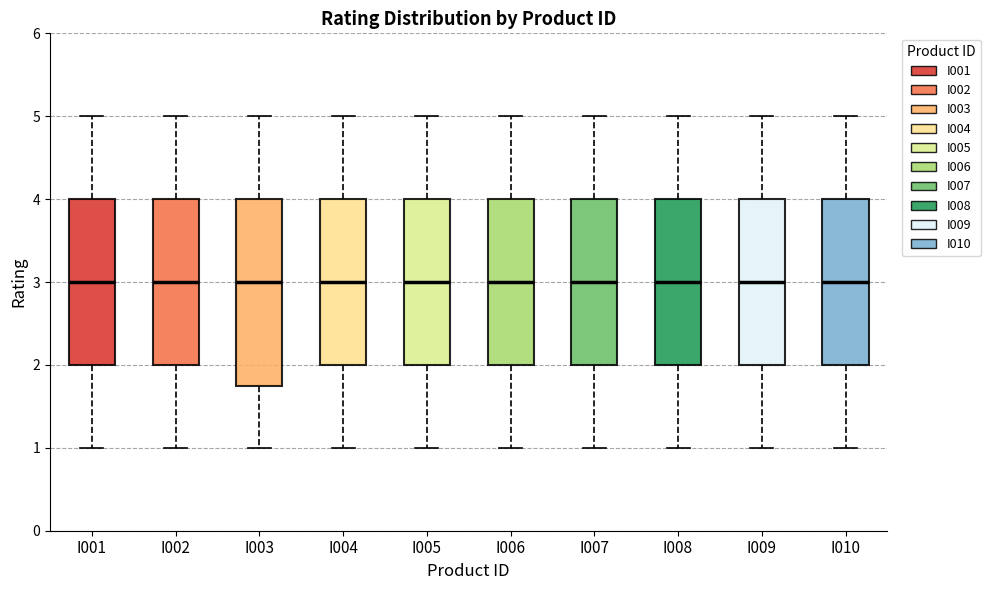

Reading left to right, read every box against the y-axis: the position of its median line, the range the box covers, and the ends of its whiskers. The values are not printed on the chart, so give them approximately, as read against the axis.

I001: median 3.0, box 2.0 to 4.0, whiskers 1.0 to 5.0
I002: median 3.0, box 2.0 to 4.0, whiskers 1.0 to 5.0
I003: median 3.0, box 1.8 to 4.0, whiskers 1.0 to 5.0
I004: median 3.0, box 2.0 to 4.0, whiskers 1.0 to 5.0
I005: median 3.0, box 2.0 to 4.0, whiskers 1.0 to 5.0
I006: median 3.0, box 2.0 to 4.0, whiskers 1.0 to 5.0
I007: median 3.0, box 2.0 to 4.0, whiskers 1.0 to 5.0
I008: median 3.0, box 2.0 to 4.0, whiskers 1.0 to 5.0
I009: median 3.0, box 2.0 to 4.0, whiskers 1.0 to 5.0
I010: median 3.0, box 2.0 to 4.0, whiskers 1.0 to 5.0